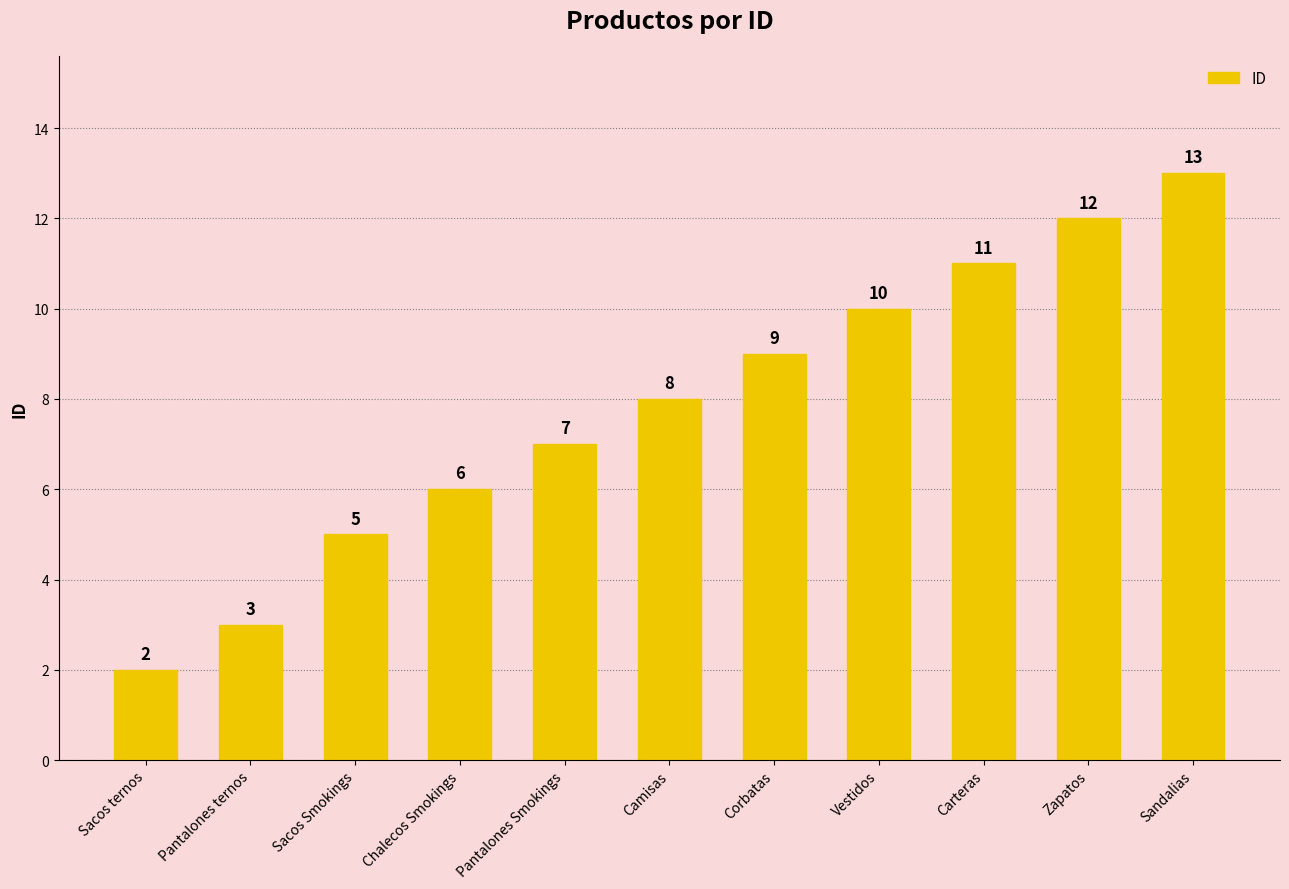

The value at Pantalones ternos is 3. True or false?

True